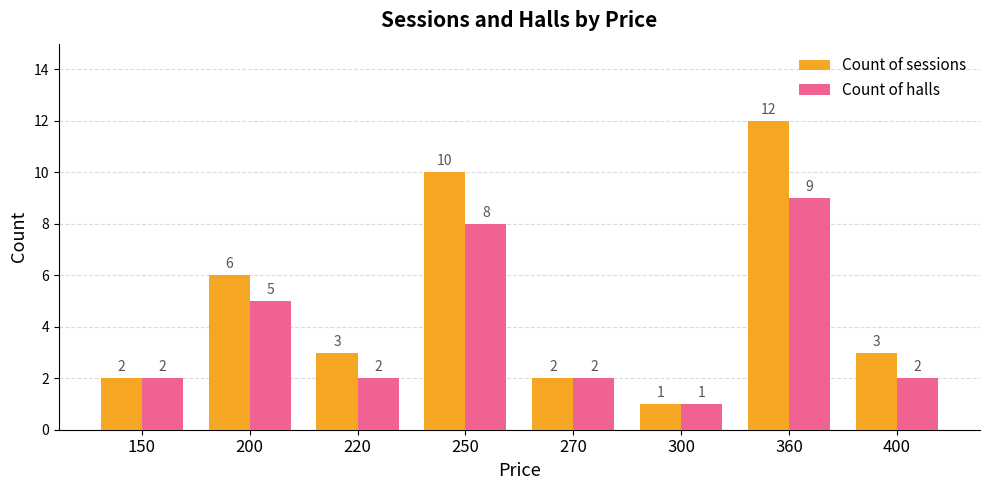

Where is Count of sessions nearest to the value 6?

200